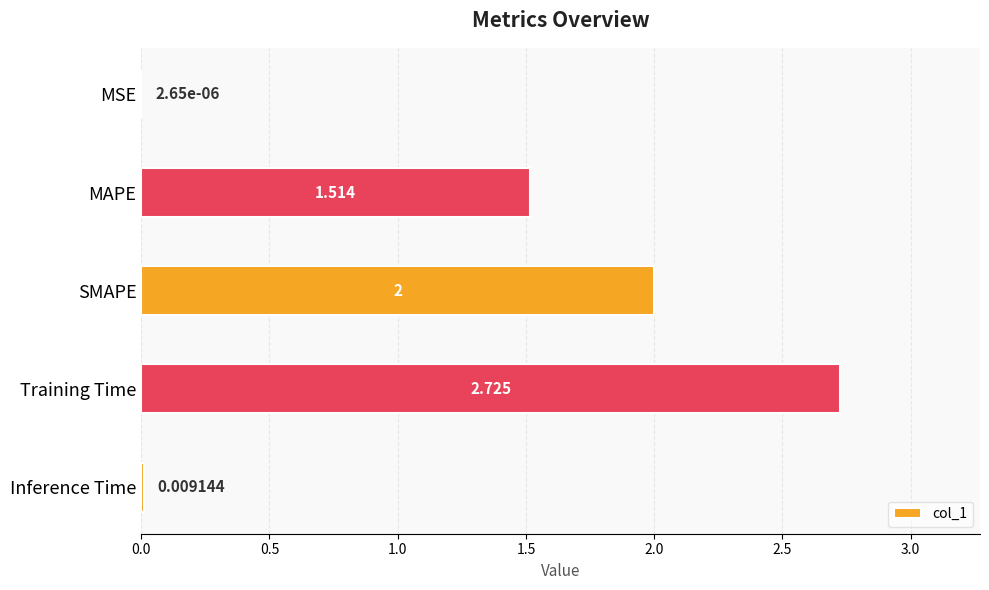

At which label is the value closest to 1?

MAPE